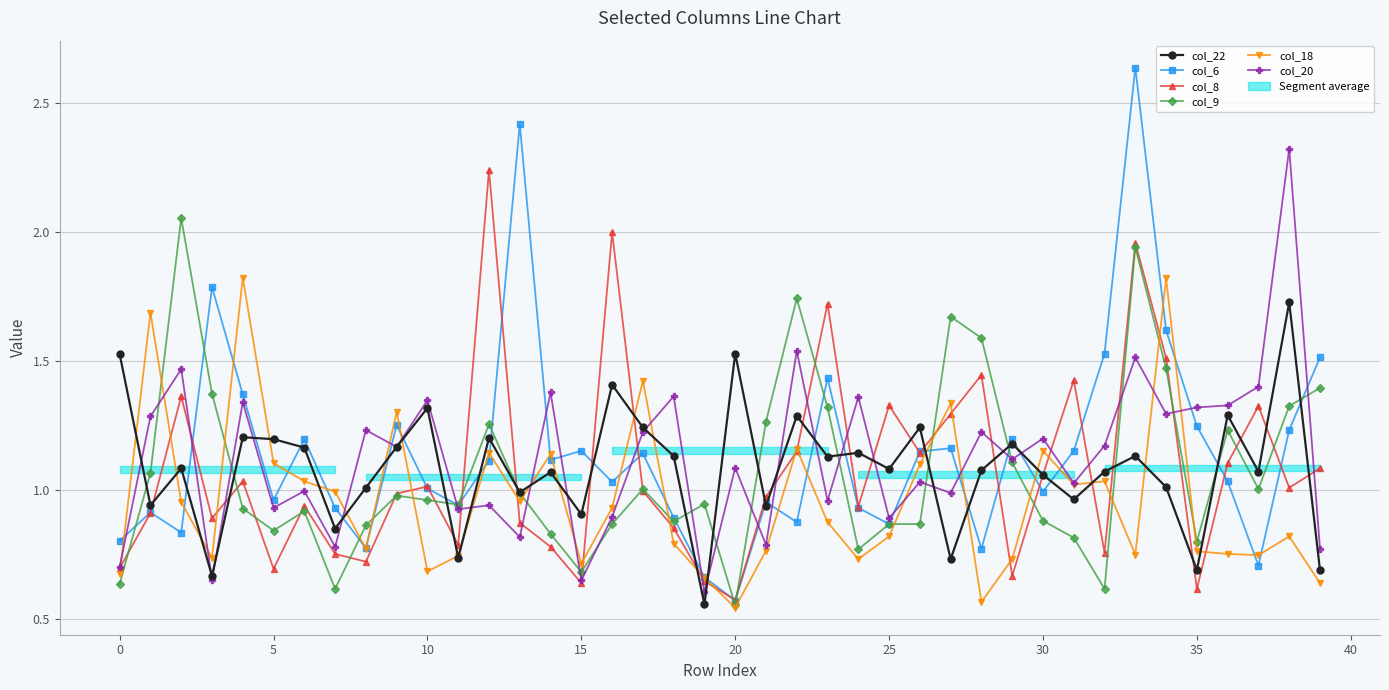

Which series has the widest spread of values?

col_6